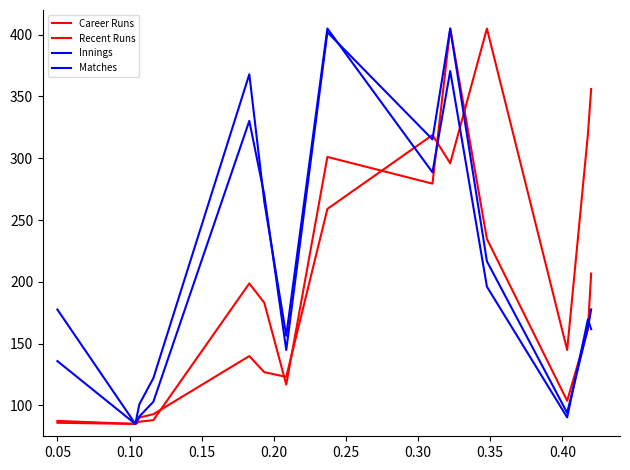

In Recent Runs, how many points are higher than both neighbors (excluding endpoints)?

3